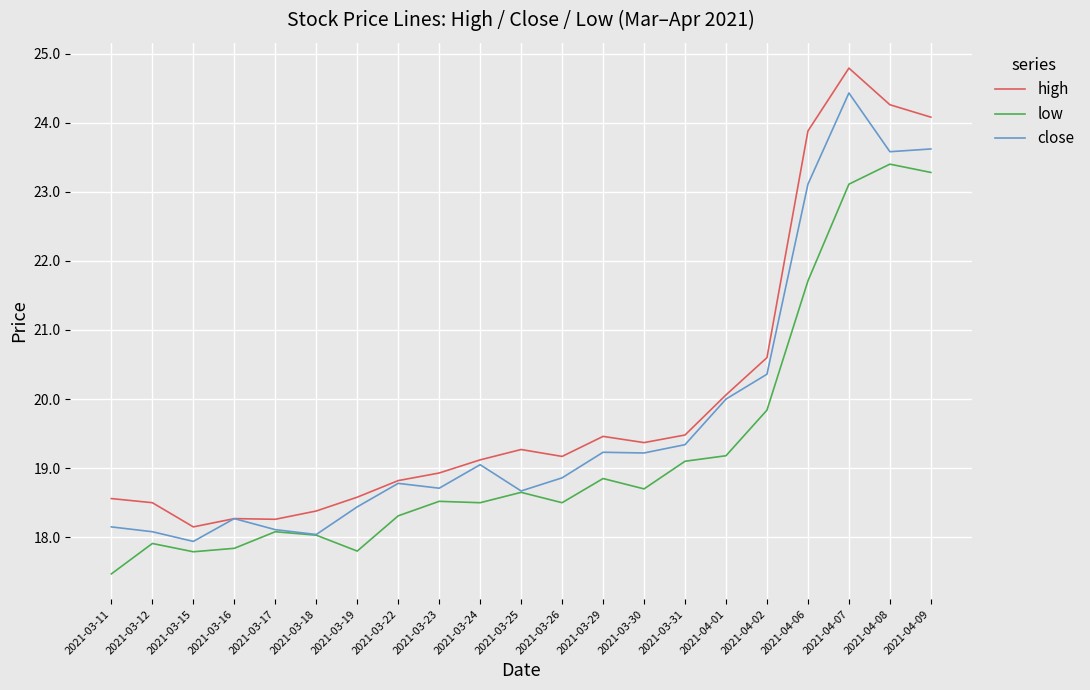

Is it true that low equals 19.2 at 2021-04-01?

True